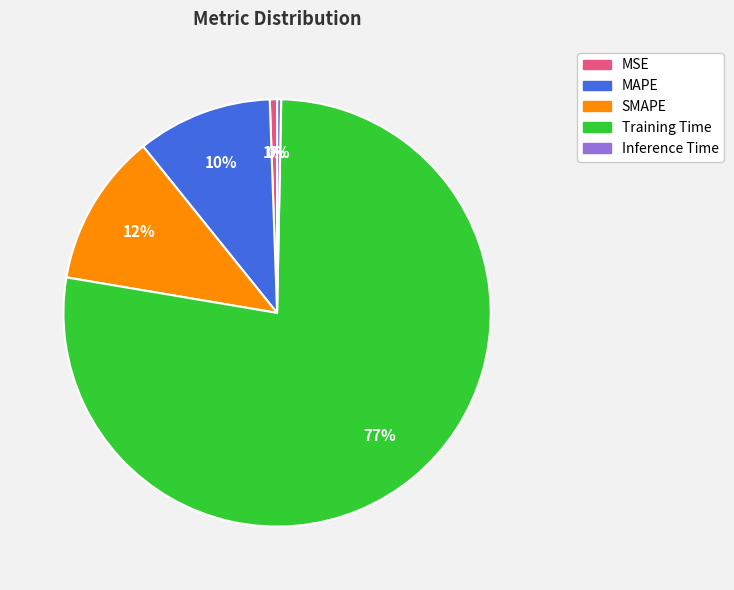

Is it true that Inference Time is 13% of the pie?

False